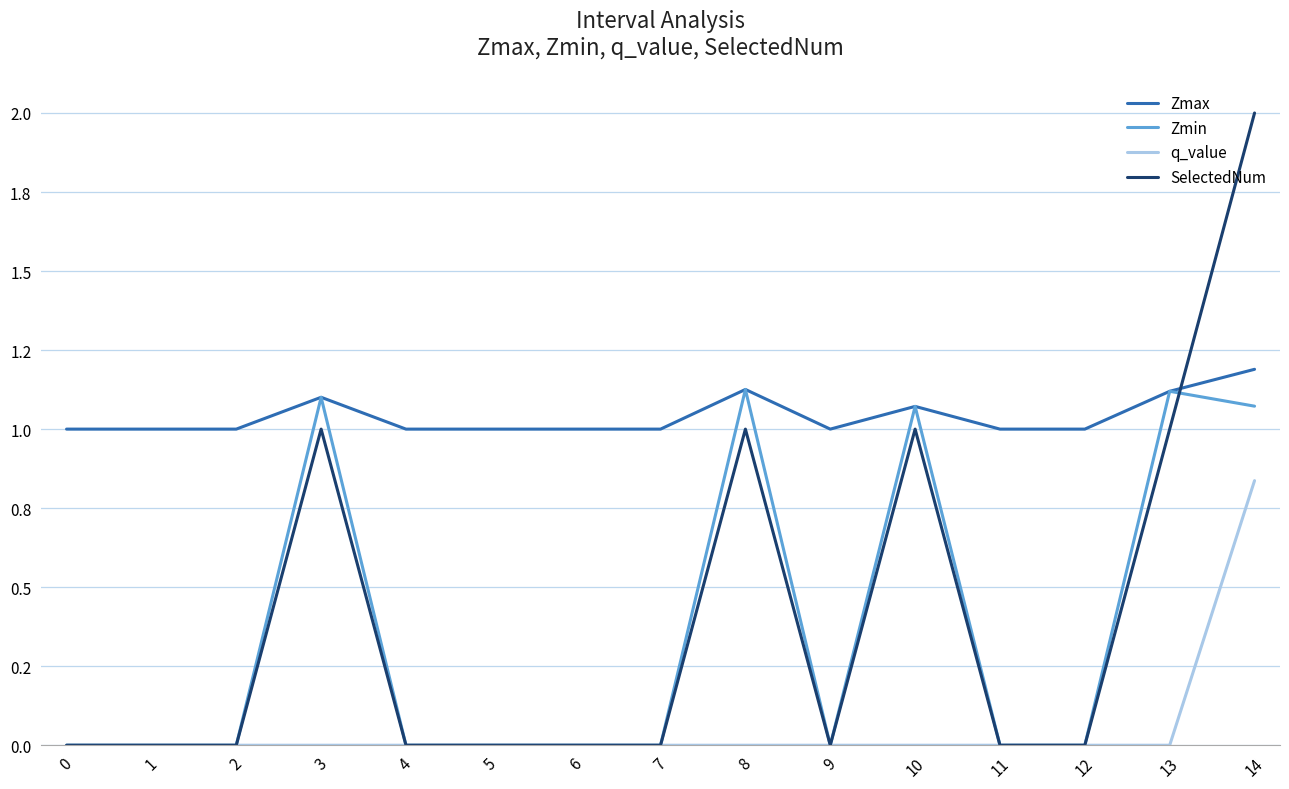

In Zmax, how many points are lower than both neighbors (excluding endpoints)?

1